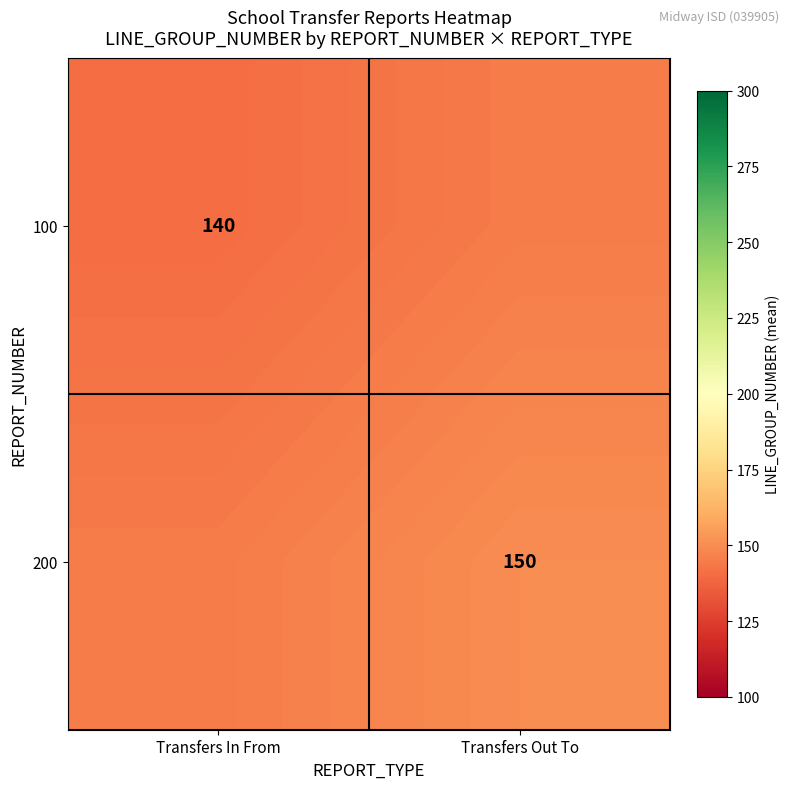

The 200 series shows 150 at Transfers Out To. True or false?

True